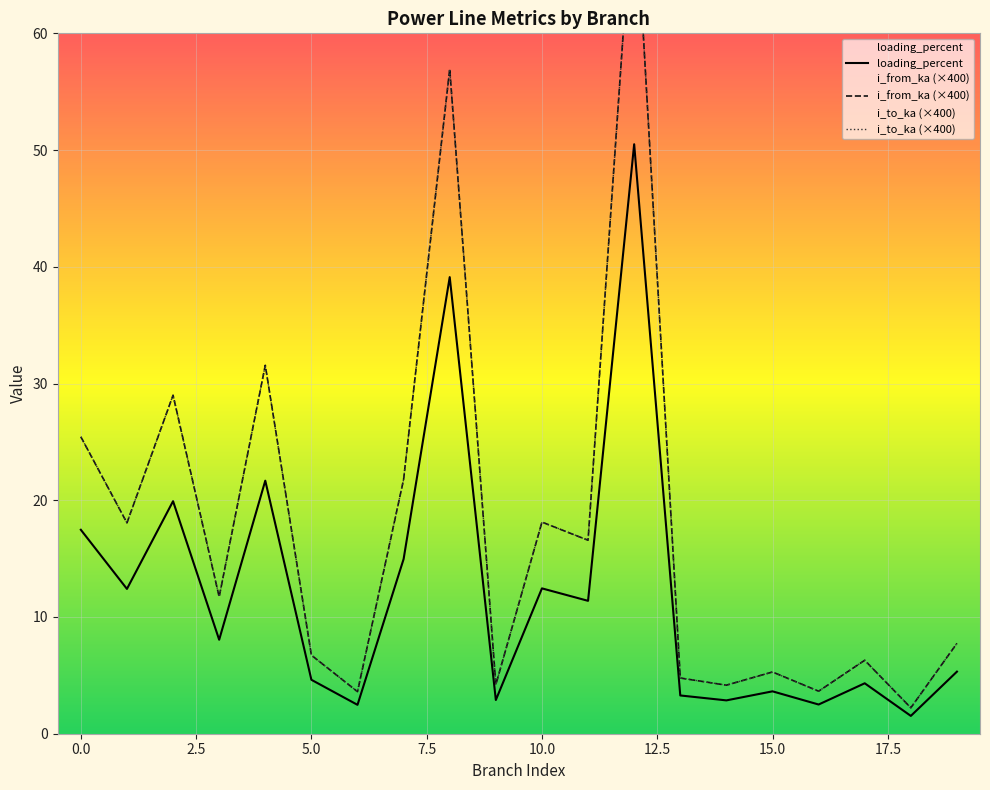

Which category has the highest value in the loading_percent series?

12